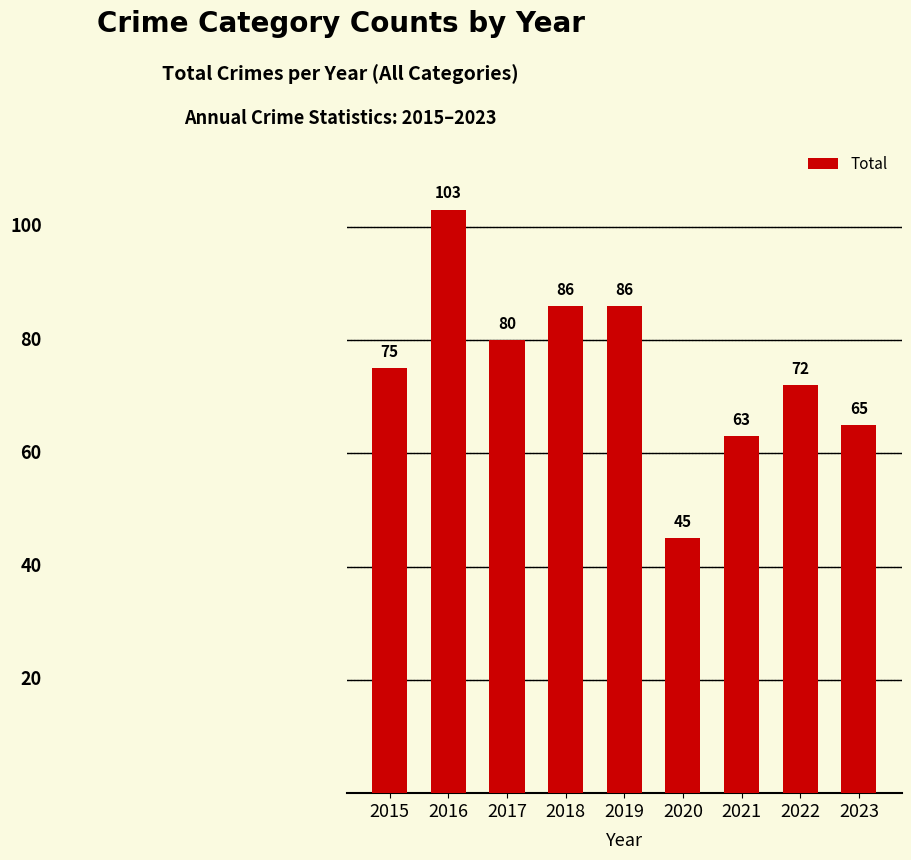

What is the approximate value at 2018?

86